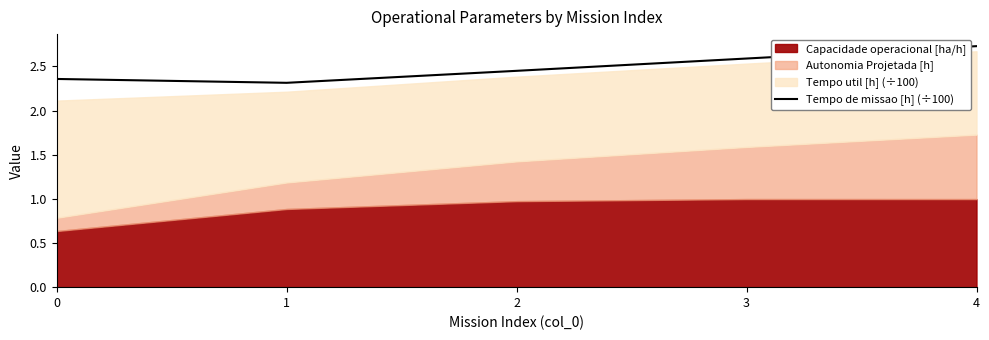

The value at 2 is 2.5. True or false?

True